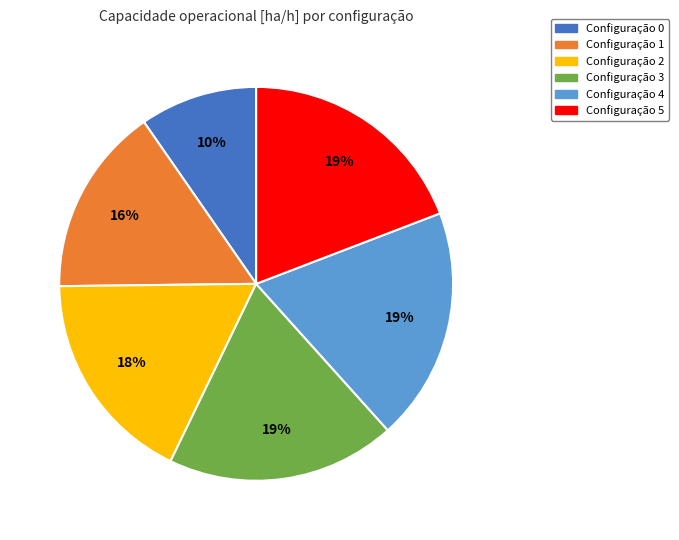

To the nearest percent, what is the average slice percentage?

17%